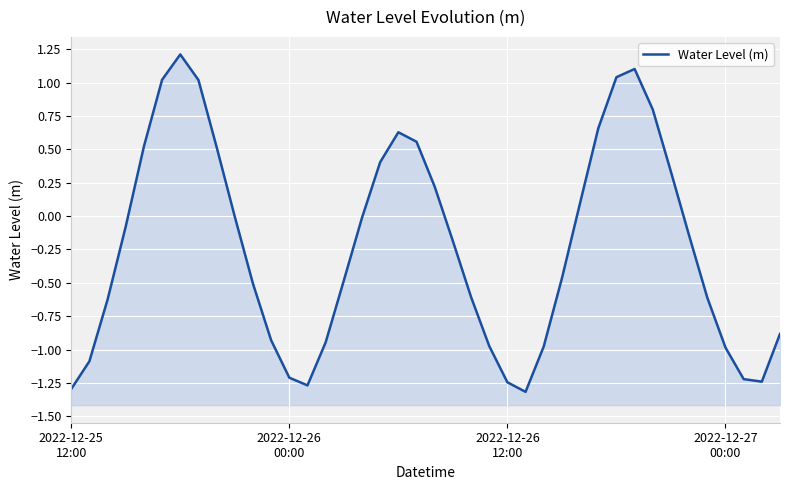

At which category does the chart reach its peak across all series?

6